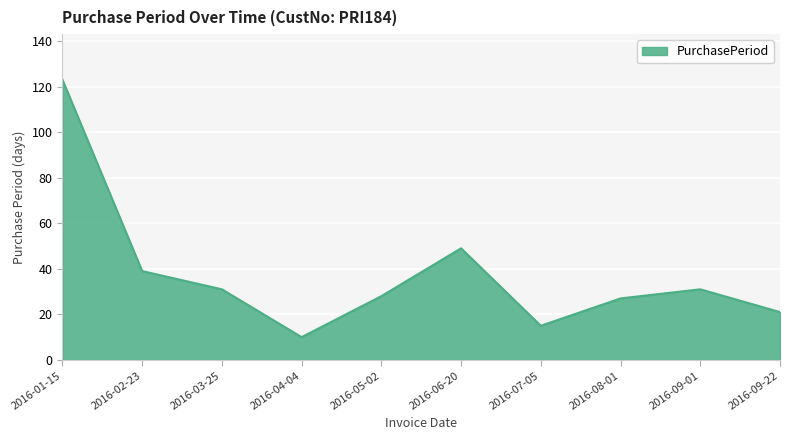

True or false: the data has more than 2 interior local peaks.

False